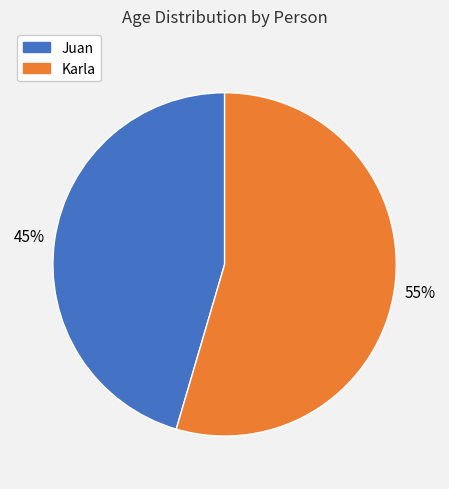

What is the ratio of the value at Juan to the value at Karla?

0.8